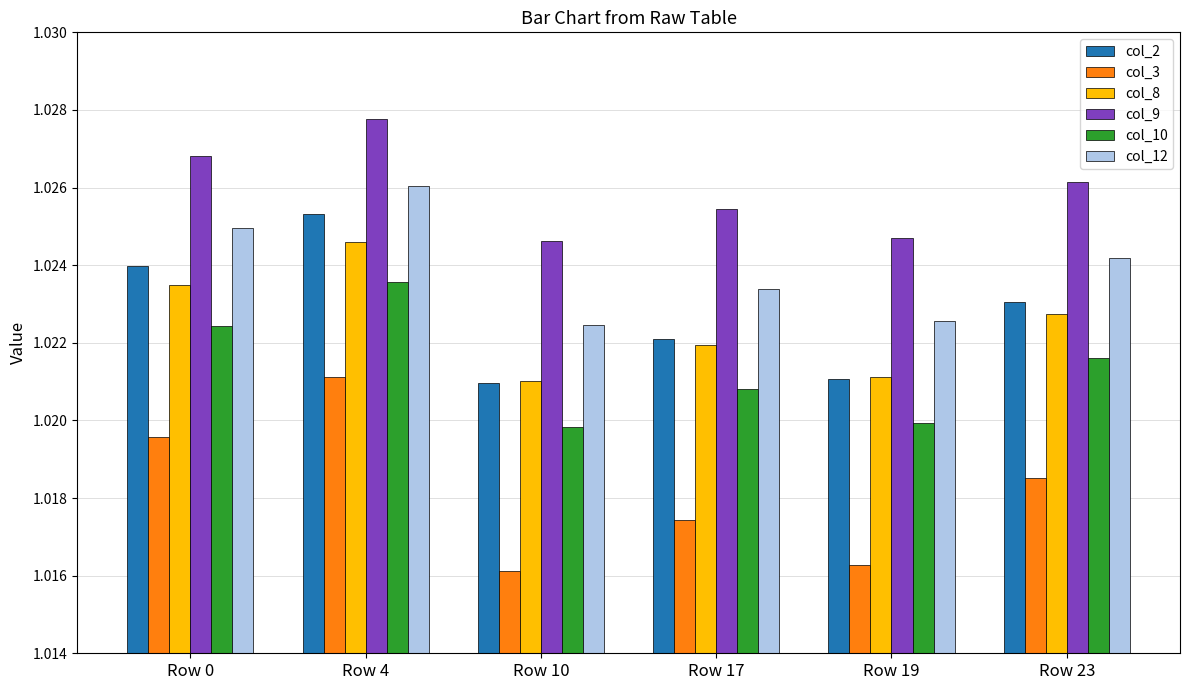

At which category does the chart reach its peak across all series?

Row 4